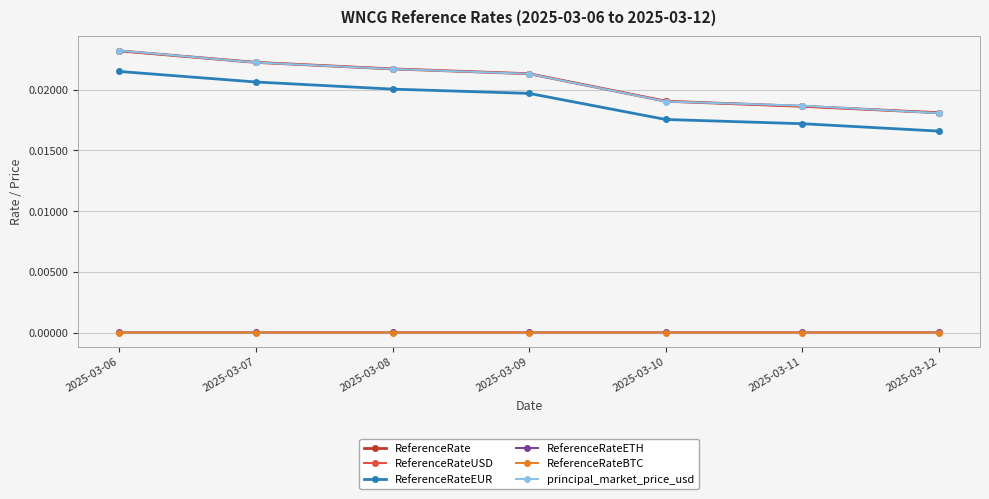

In ReferenceRateBTC, how many points are lower than both neighbors (excluding endpoints)?

1